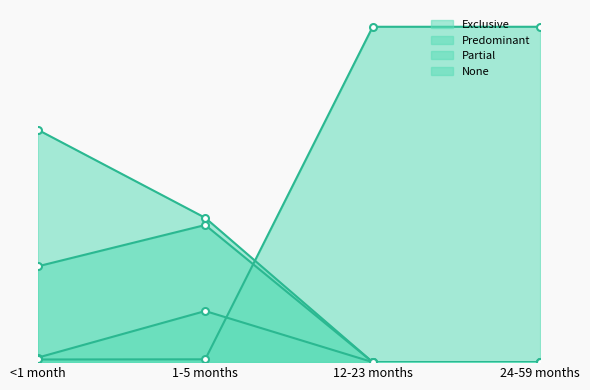

True or false: Exclusive and Predominant cross at least once.

False